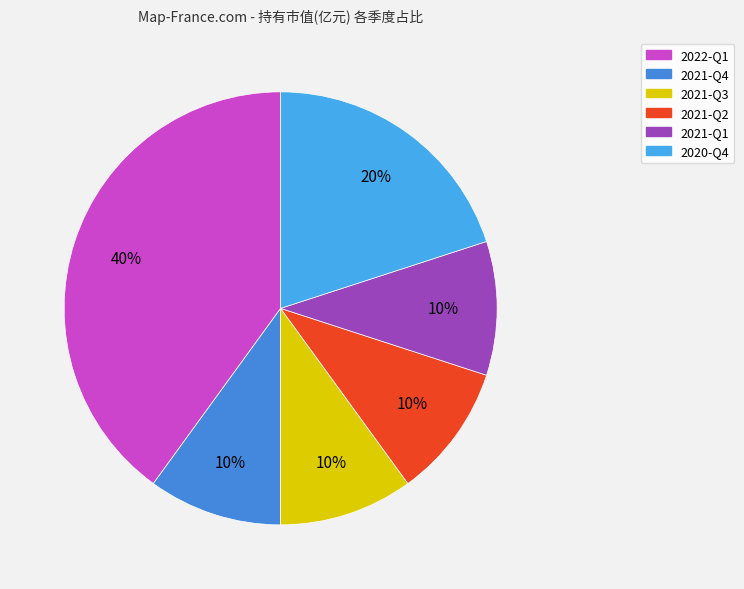

How many slices are in this pie chart?

6